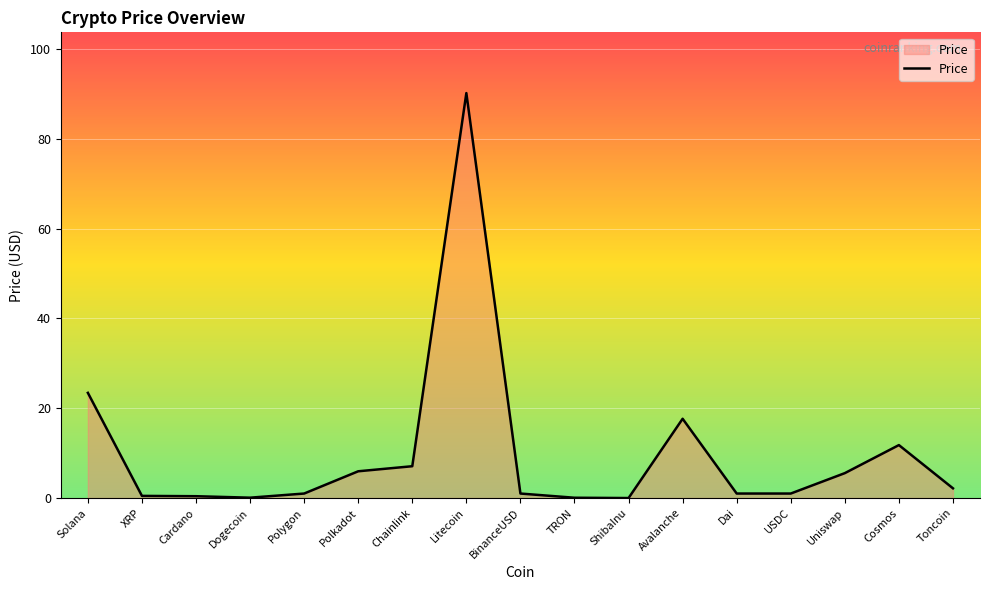

Which label corresponds to the largest value in the chart?

Litecoin